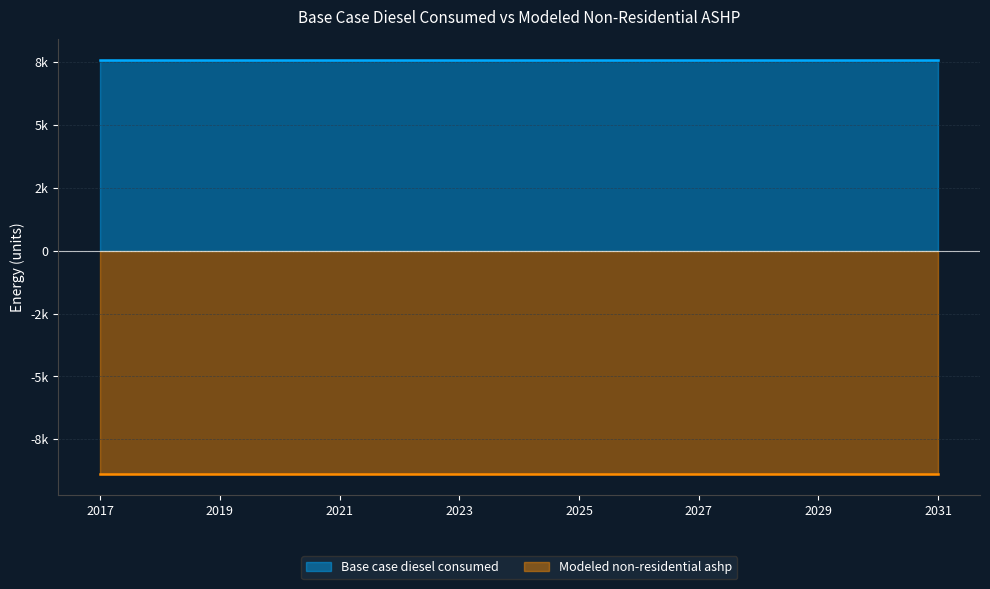

Rank the series by their average value, from highest to lowest.

Base case diesel consumed, Modeled non-residential ashp